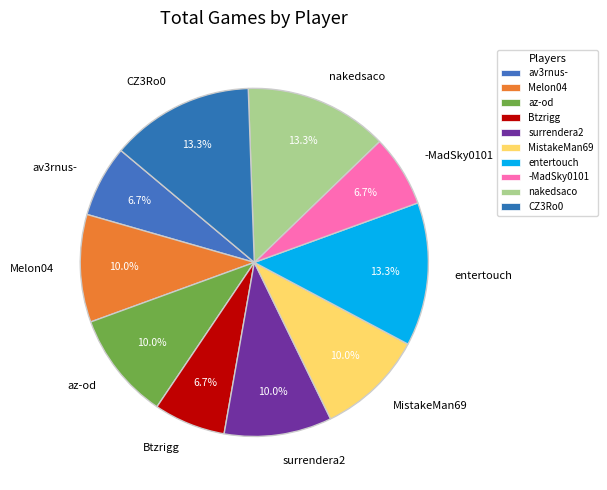

True or false: surrendera2 accounts for 10% of the total.

True